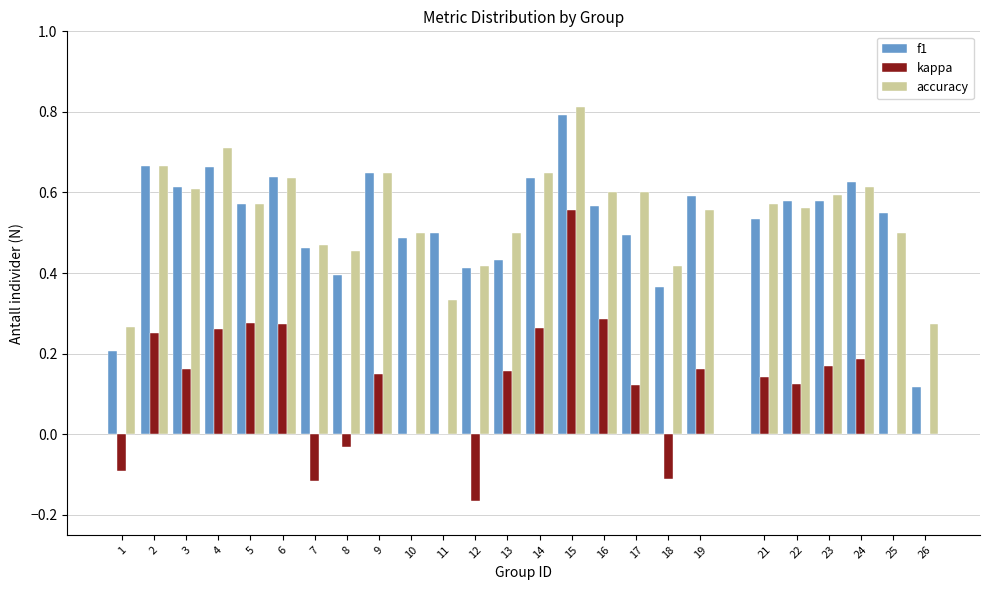

Is the value of f1 at 13 greater than the value of kappa at 22?

Yes